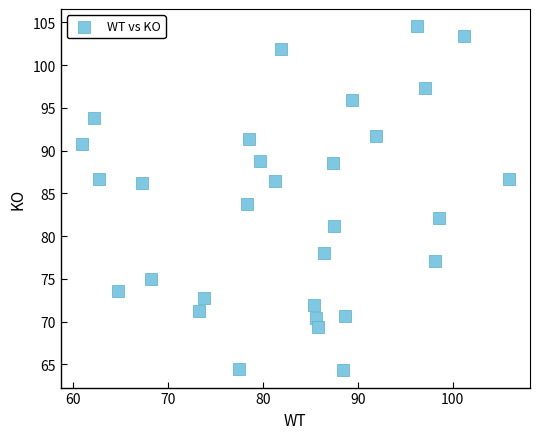

What is the range of X values (max minus min)?

45.0